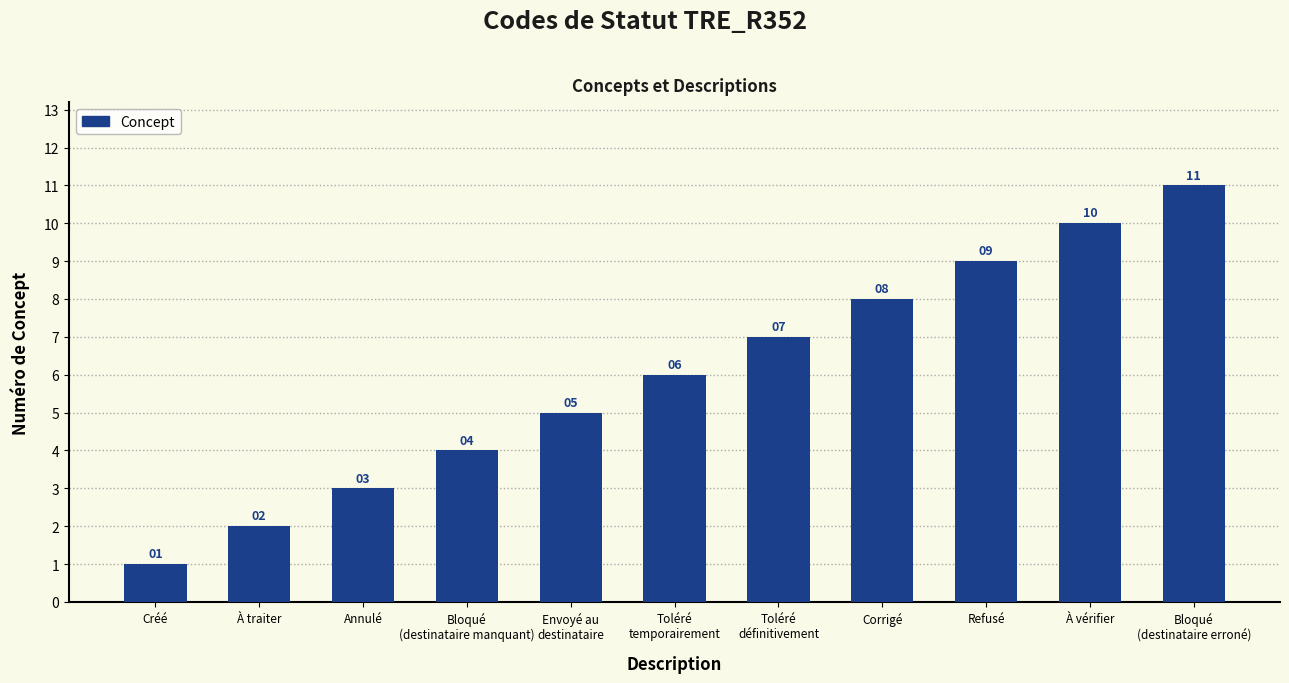

Reading left to right, what are all the values shown in this chart?

Créé=1	À traiter=2	Annulé=3	Bloqué
(destinataire manquant)=4	Envoyé au
destinataire=5	Toléré
temporairement=6	Toléré
définitivement=7	Corrigé=8	Refusé=9	À vérifier=10	Bloqué
(destinataire erroné)=11